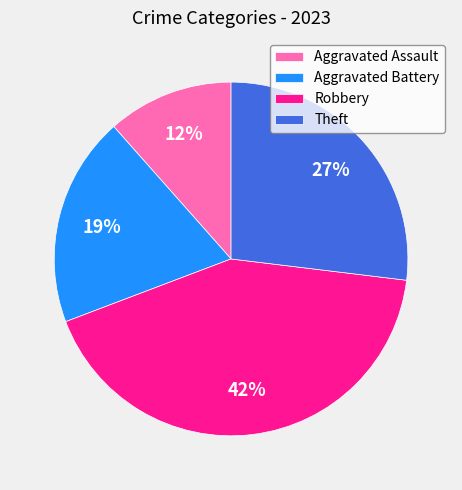

What percentage is the Aggravated Battery slice, to the nearest percent?

19%